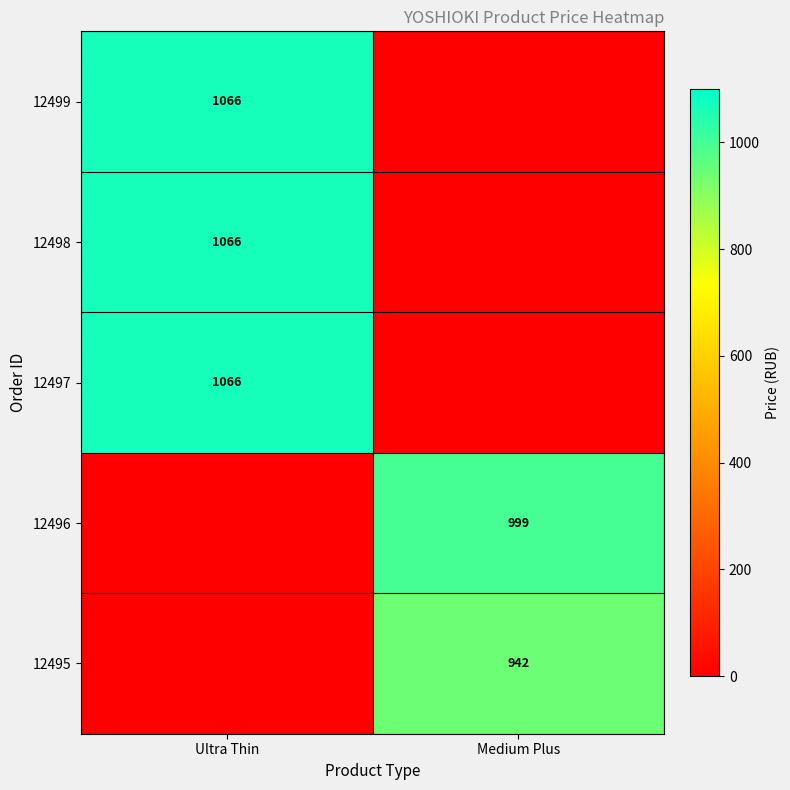

The 12498 series shows 1066 at Ultra Thin. True or false?

True